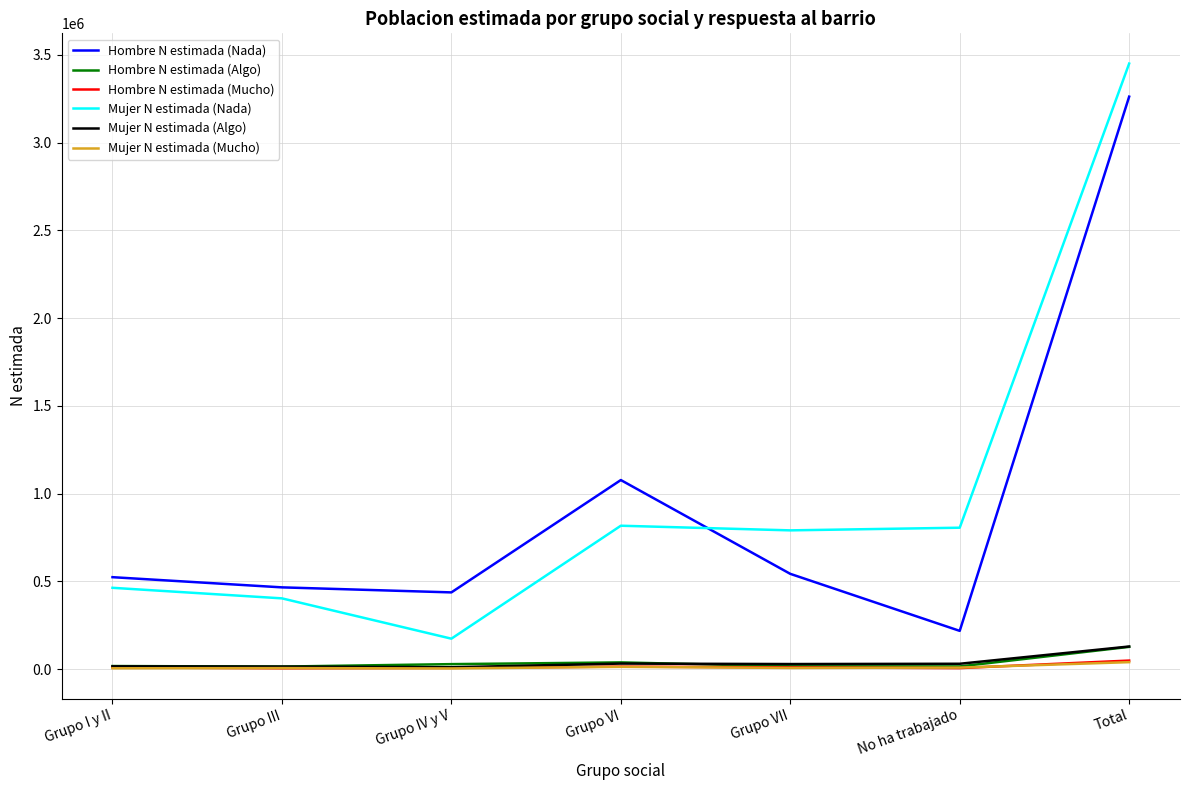

True or false: Mujer N estimada (Nada) and Mujer N estimada (Mucho) cross at least once.

False